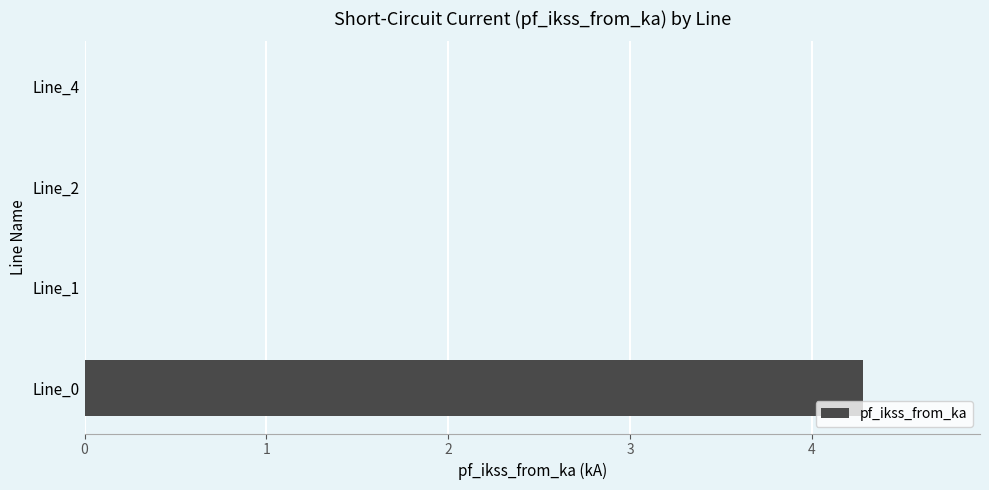

What is the sum of the values at Line_4 and Line_0?

4.3